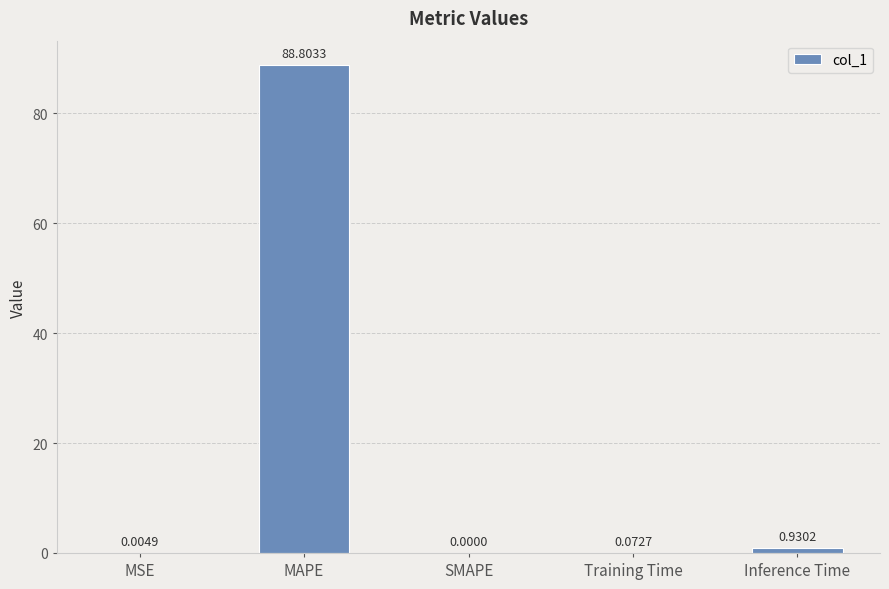

The value at MSE is 0.0. True or false?

True